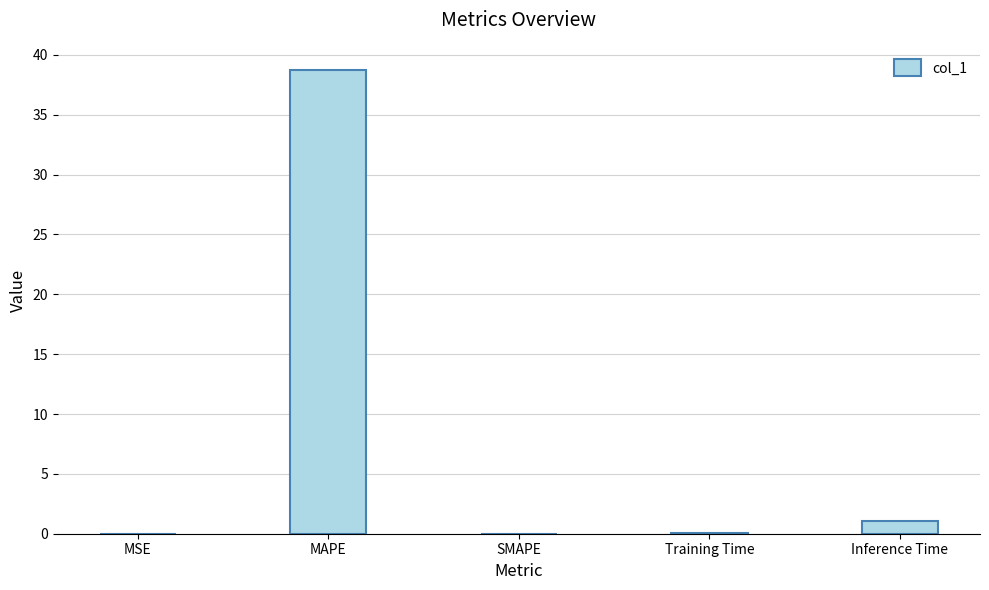

What is the sum of all values?

39.9